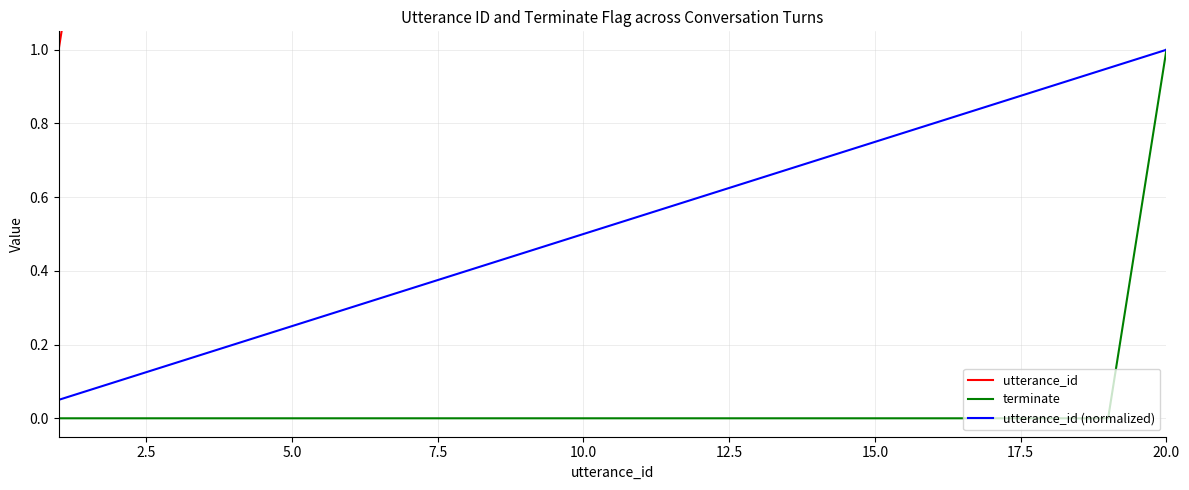

True or false: terminate and utterance_id (normalized) cross at least once.

False